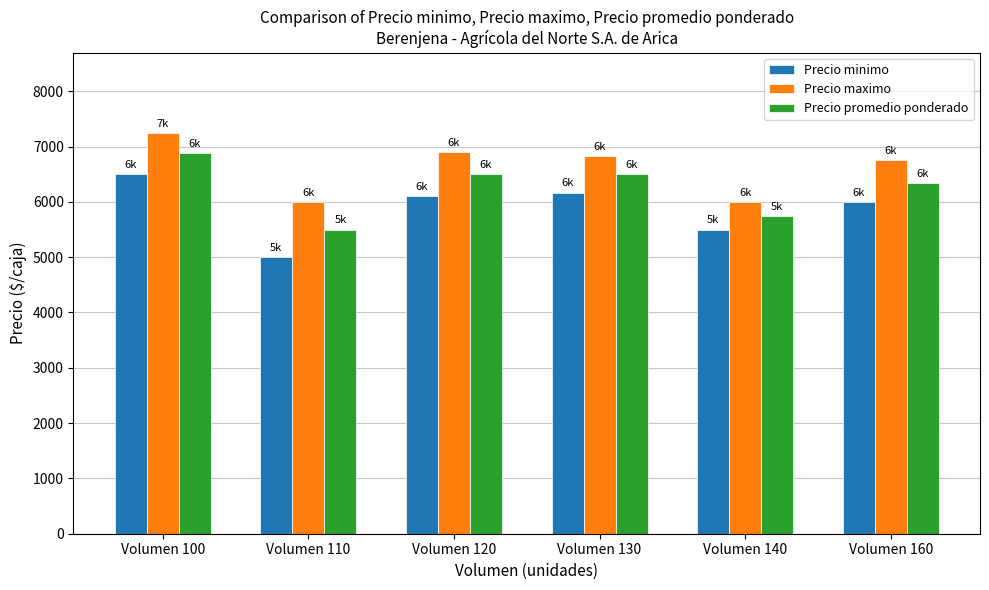

What is the greatest value displayed?

7250